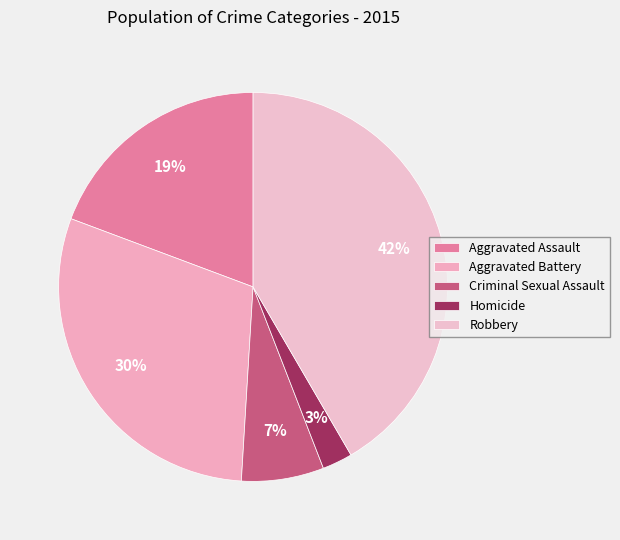

To the nearest percent, what is the difference between the Aggravated Assault and Criminal Sexual Assault slice percentages?

12%